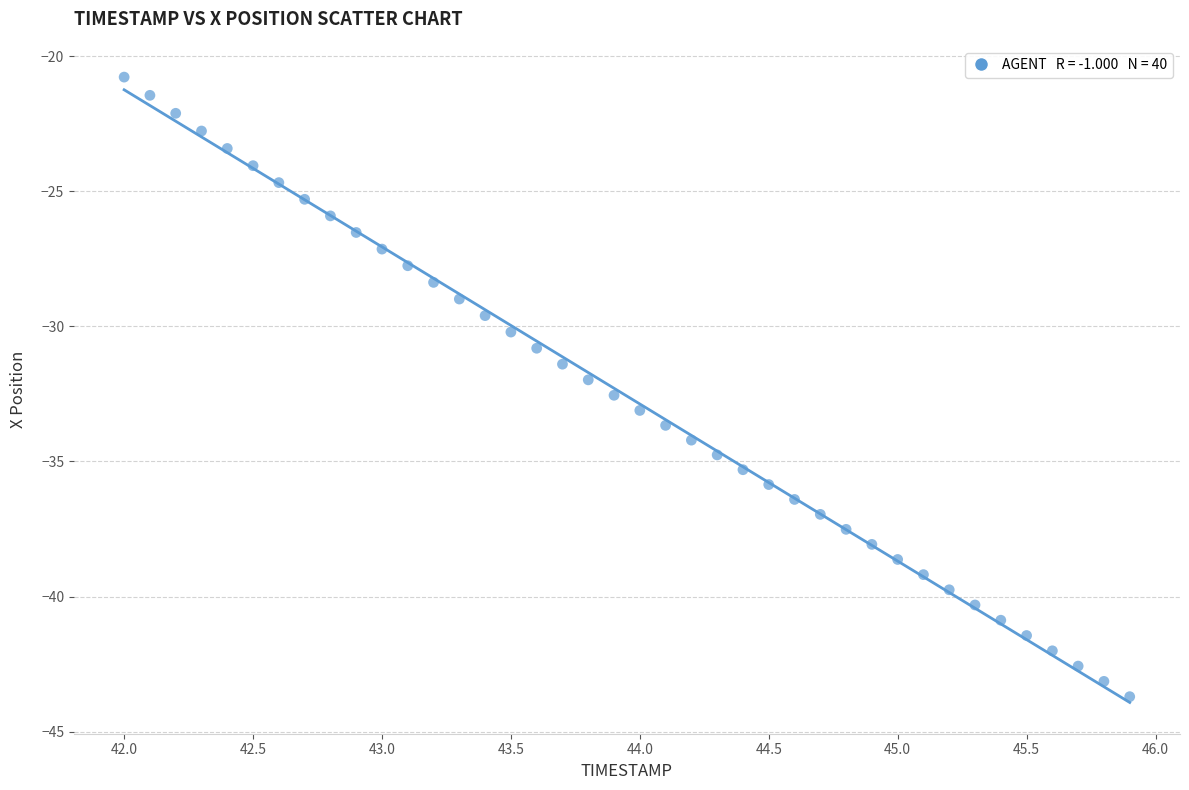

What is the range of X values (max minus min)?

3.9